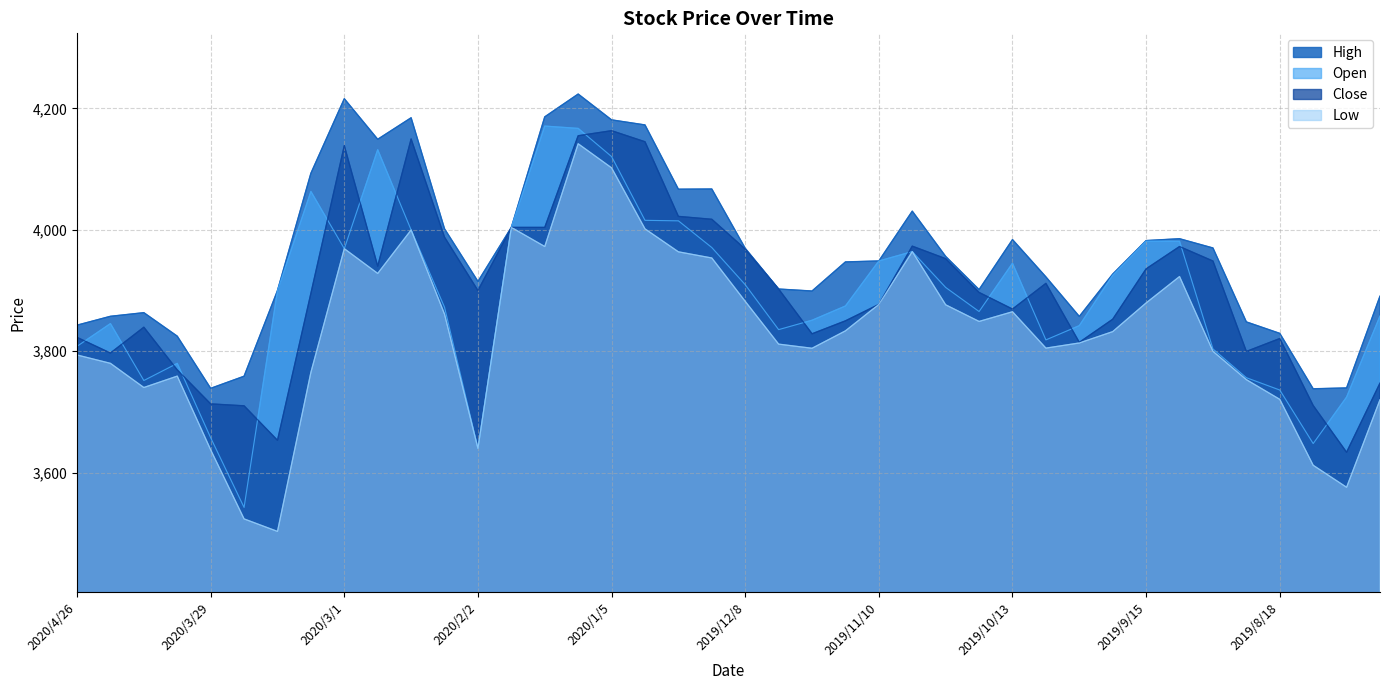

Which series changed the most between 2020/4/12 and 2019/7/28?

Open